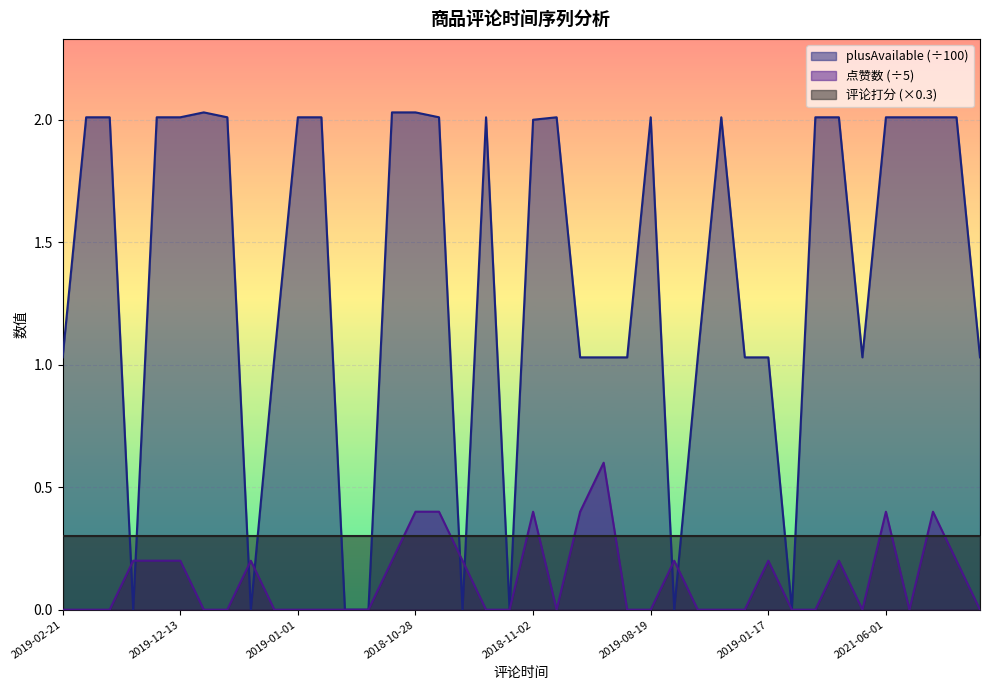

What are all the series names shown in the legend?

plusAvailable (÷100), 点赞数 (÷5), 评论打分 (×0.3)